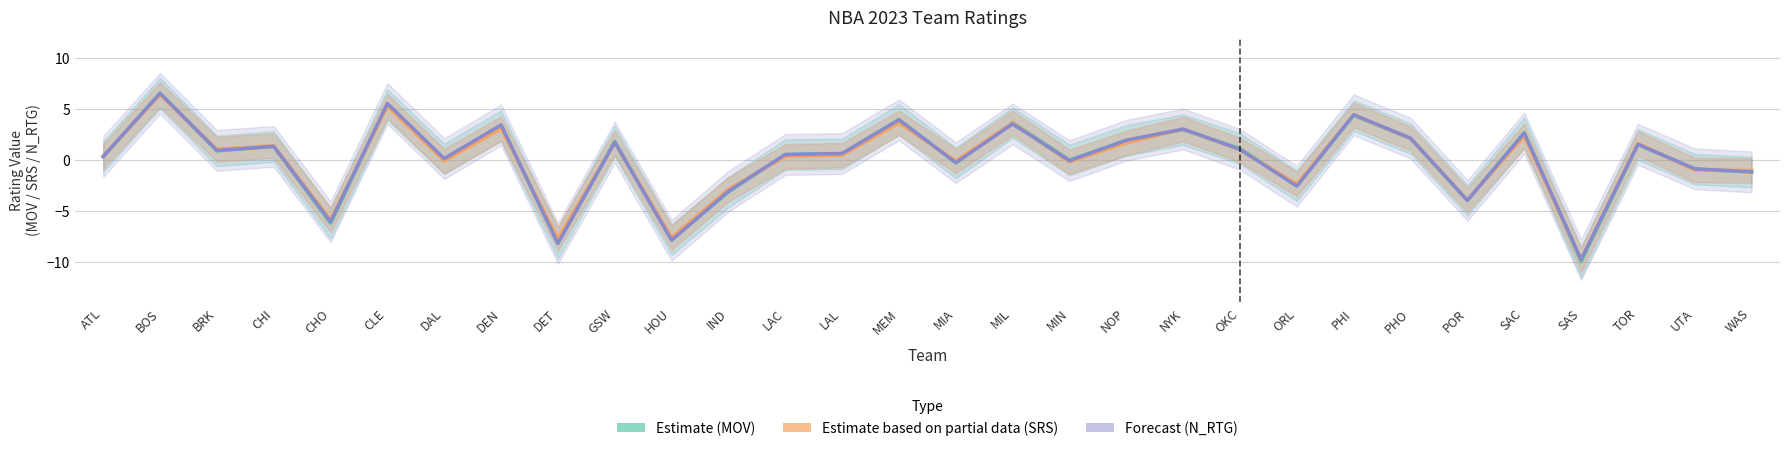

How many categories are shown in the chart?

30